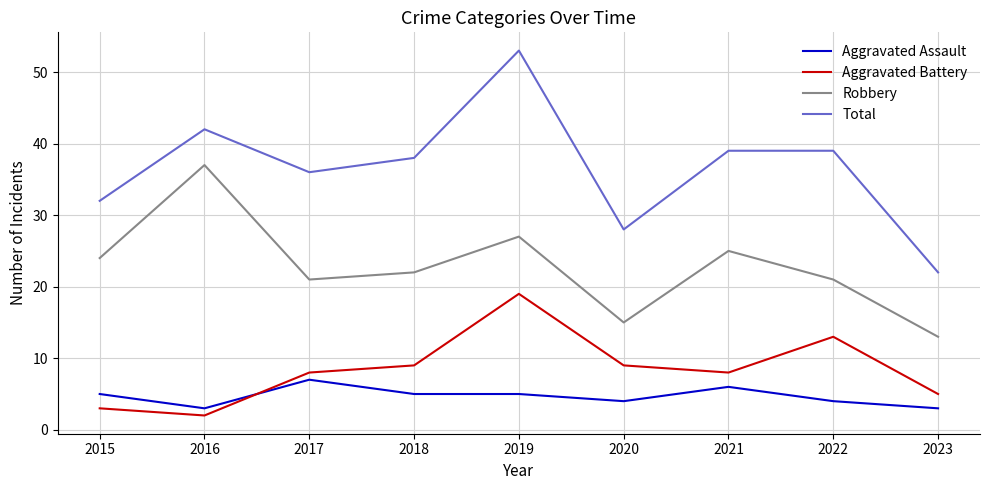

What is the sum of the Robbery values at 2015 and 2022?

45